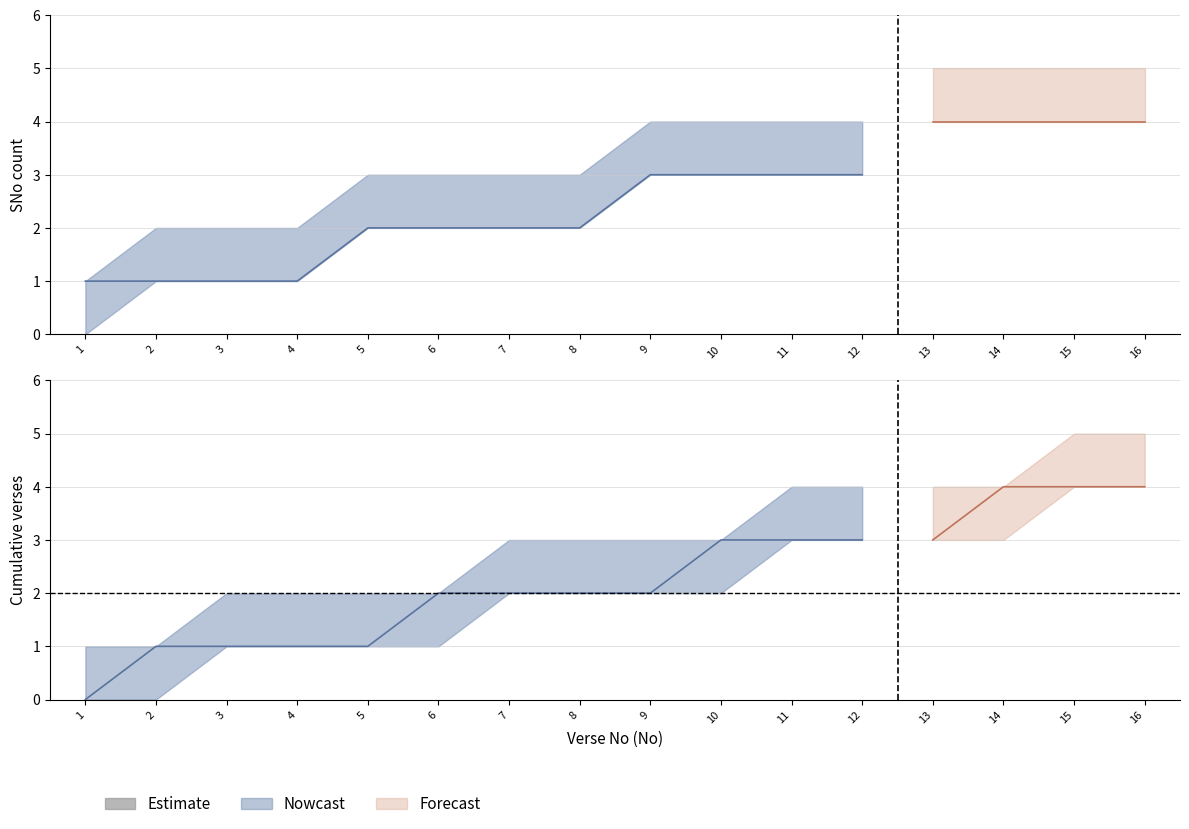

Count the number of categories in the chart.

16